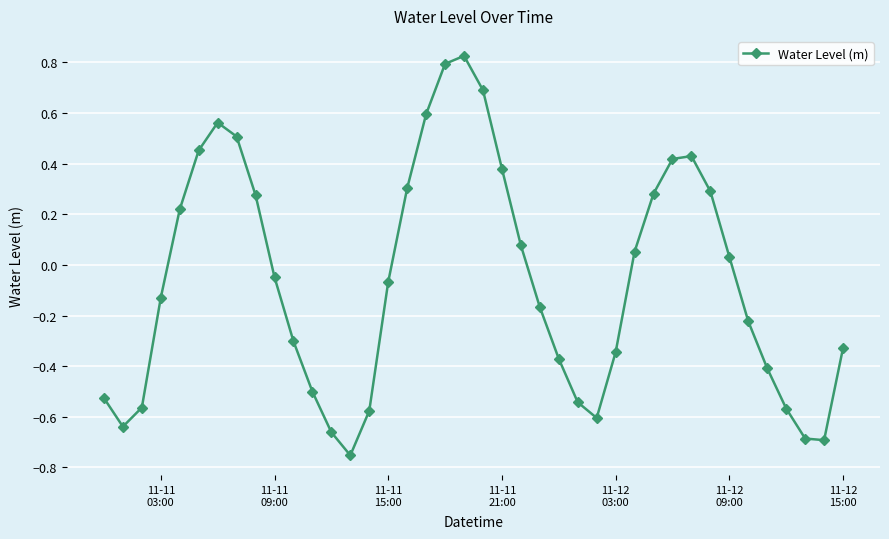

What is the sum of all values?

-2.5